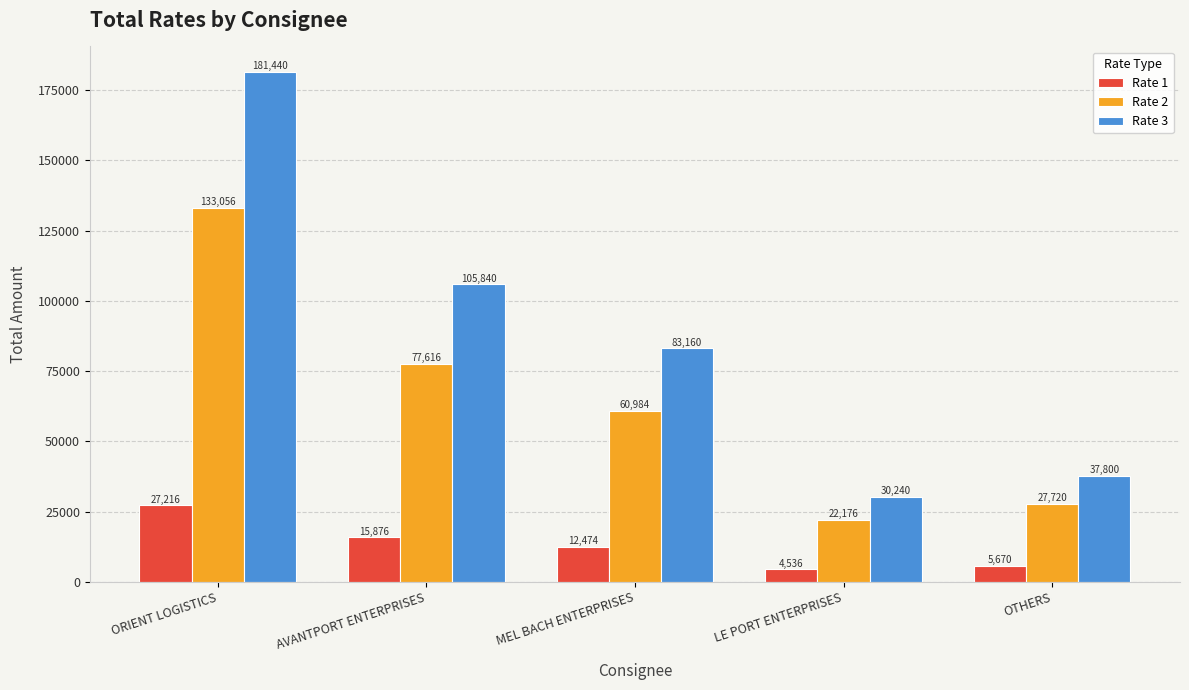

At which label is Rate 3 closest to 105840?

AVANTPORT ENTERPRISES